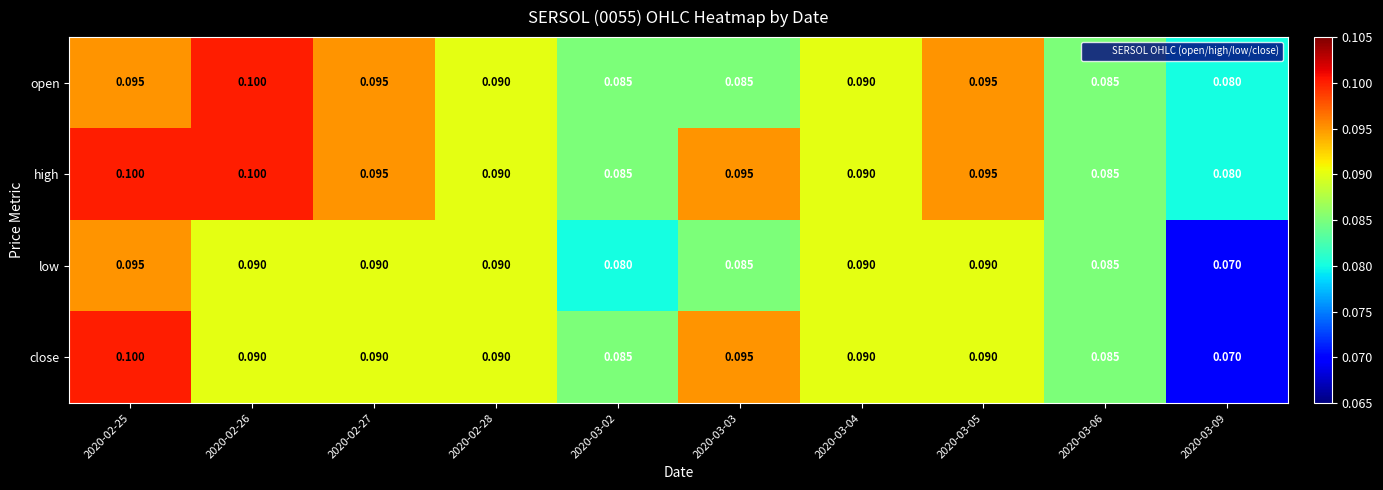

Which series has the largest total across all categories?

high